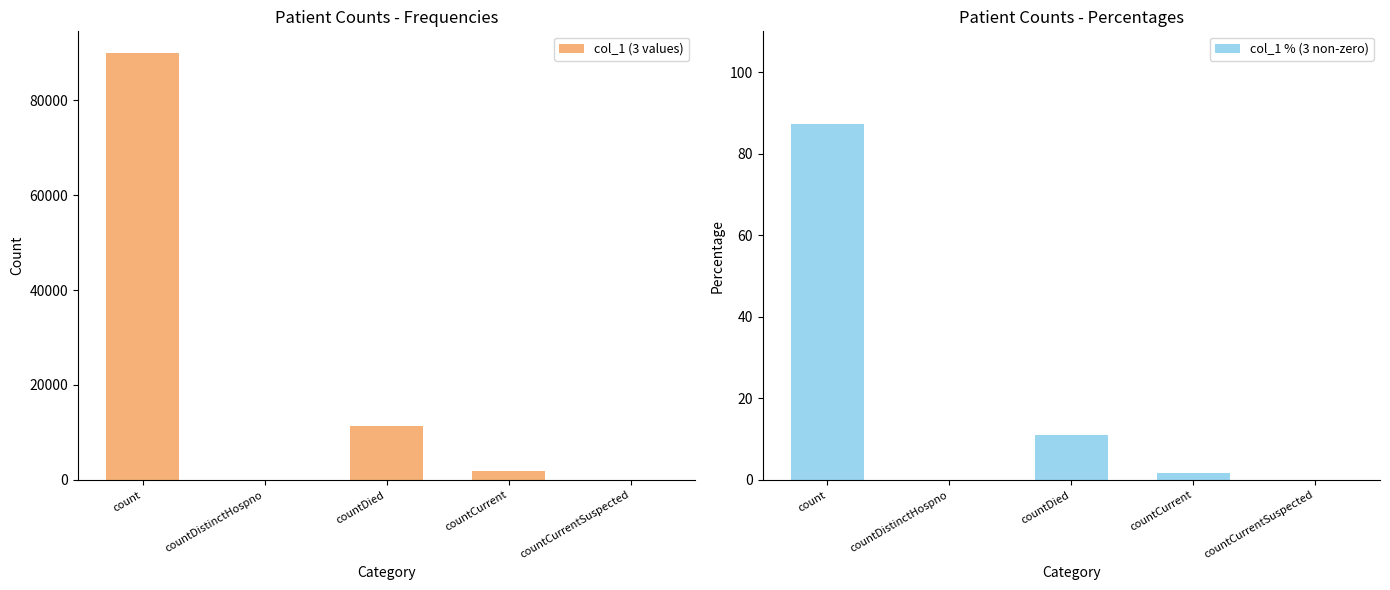

Which has a higher value, countCurrent or countDistinctHospno?

countCurrent